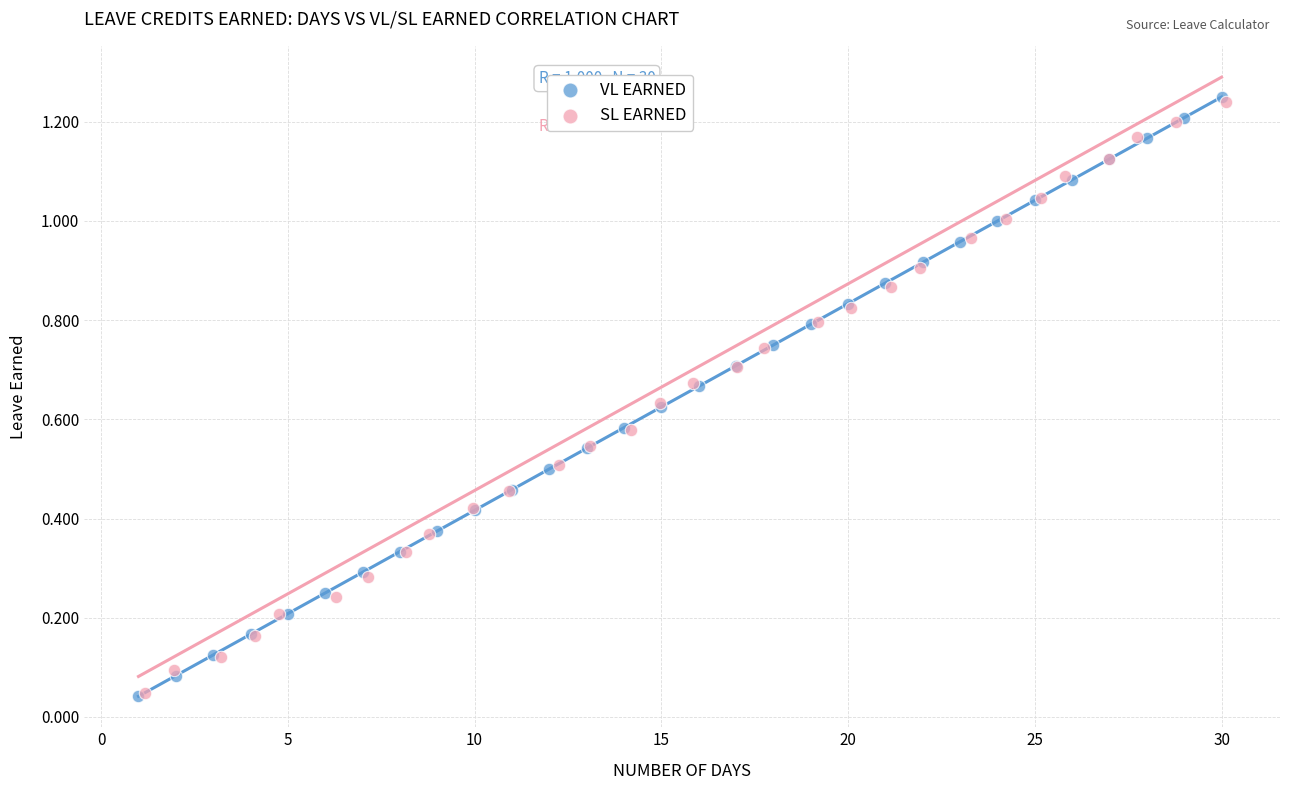

Which series has the largest Y range (max minus min)?

VL EARNED